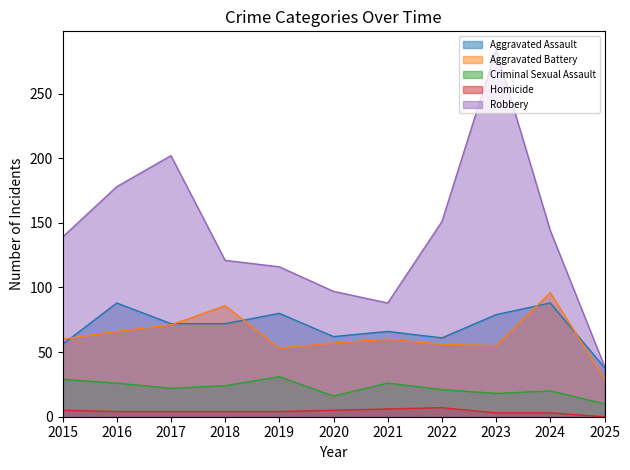

What is the value of the Criminal Sexual Assault point at the 4th from the left?

24